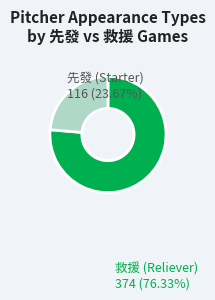

Is there a majority slice in this chart?

Yes